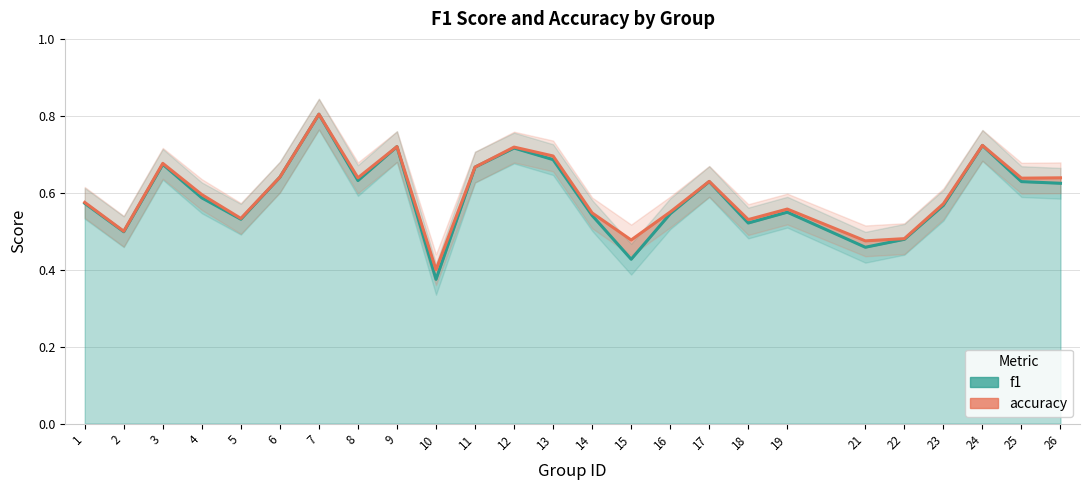

Which category has the highest value in the accuracy series?

7